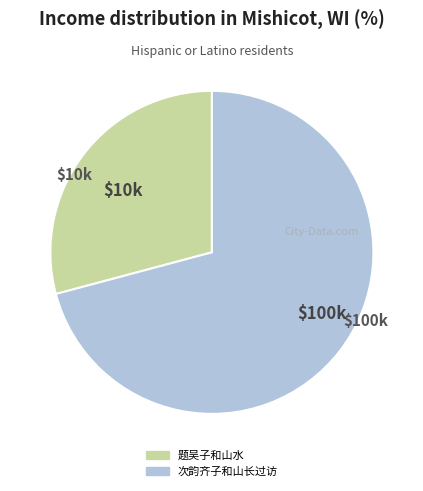

Rank the categories by value from lowest to highest.

题吴子和山水, 次韵齐子和山长过访